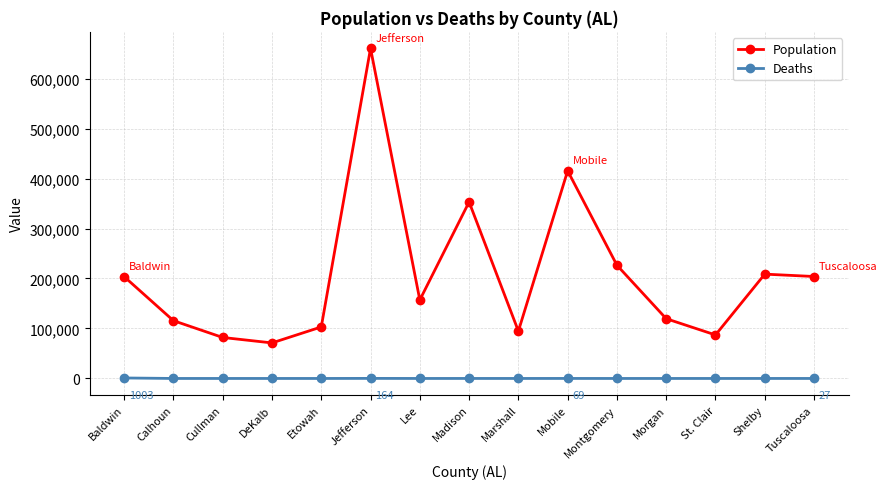

What is the difference between the second highest and second lowest values in the Population series?

333390